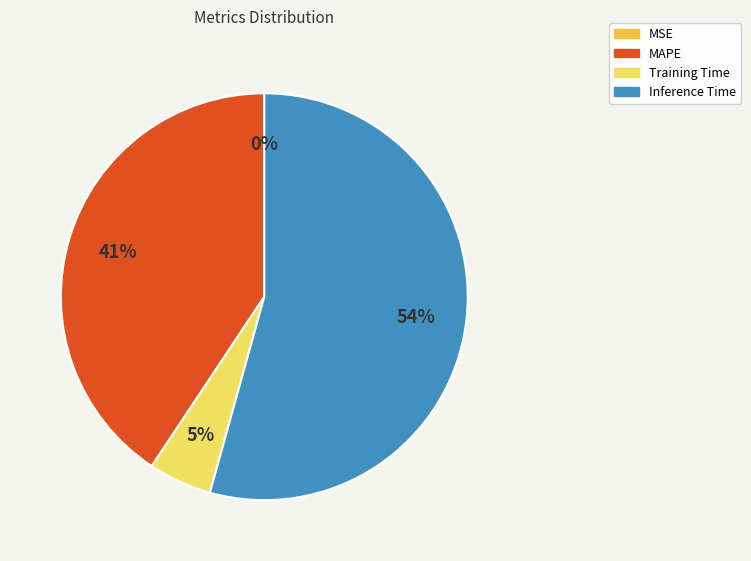

To the nearest percent, what portion does Inference Time represent?

54%